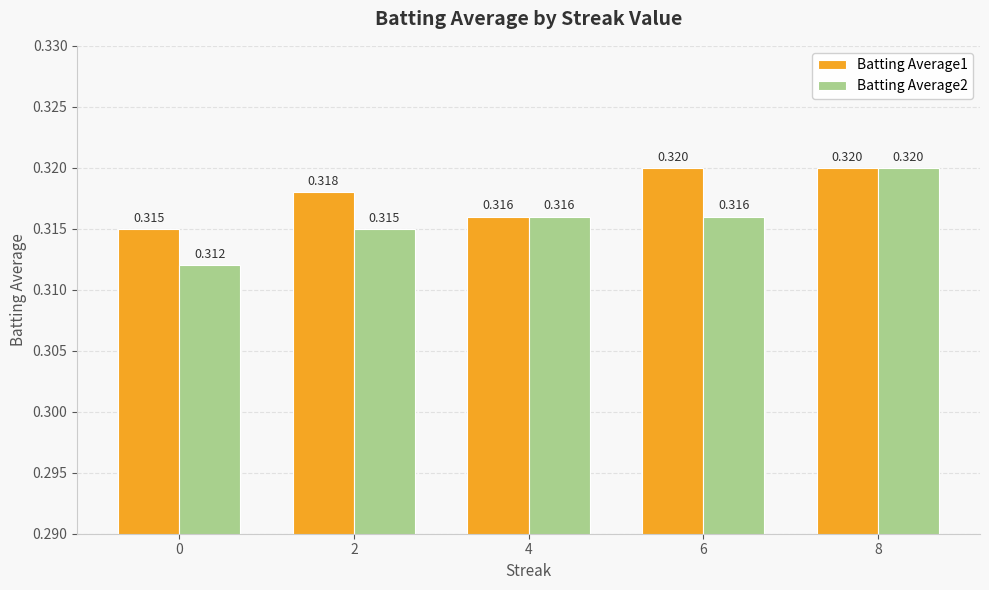

How many distinct data groups are displayed?

2